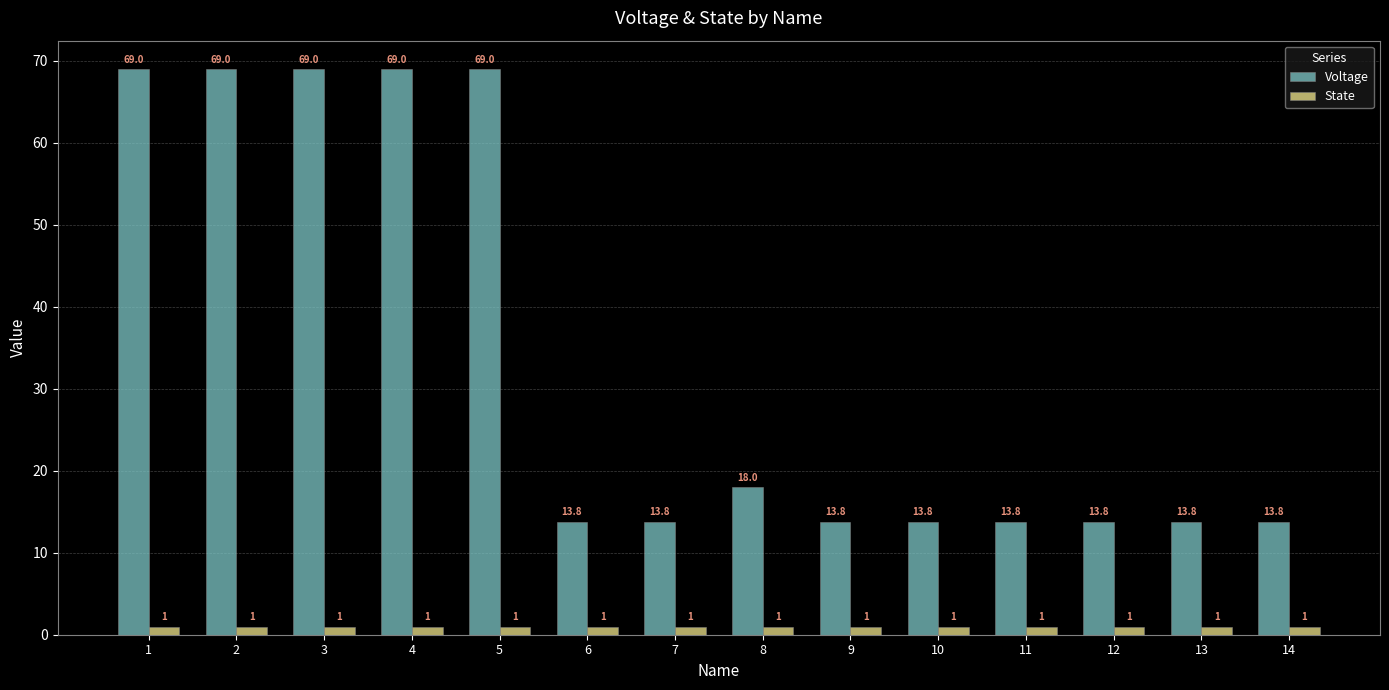

What is the approximate value of State at 3?

1.0